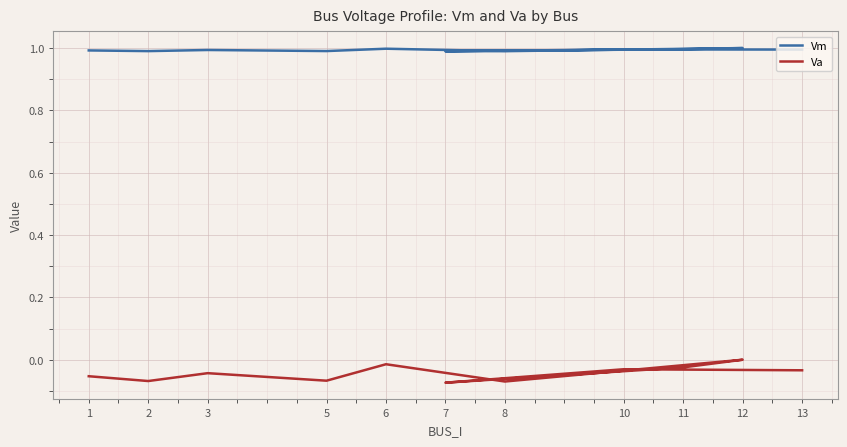

The Vm series shows 0.5 at 13. True or false?

False